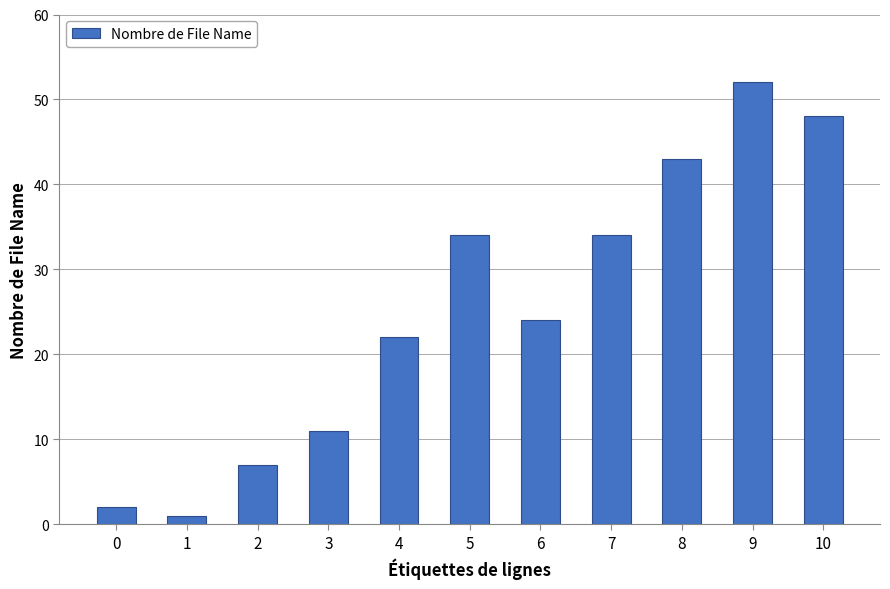

Which label corresponds to the smallest value in the chart?

1